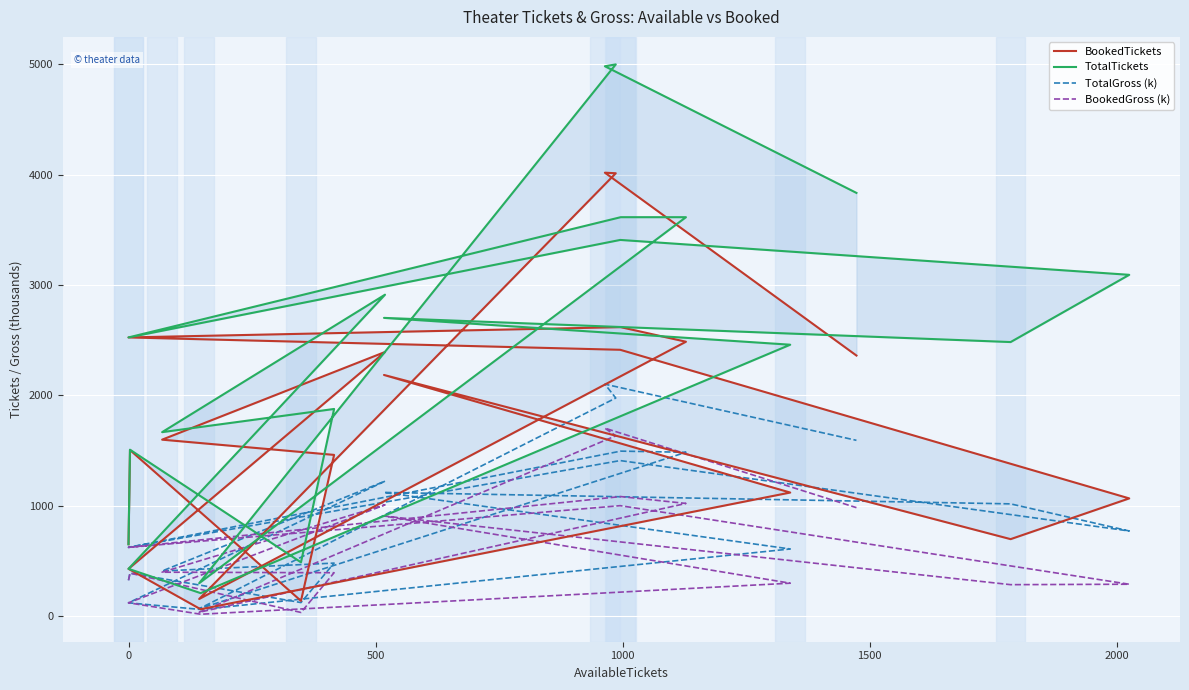

What is the label of the 5th point from the left?

1500